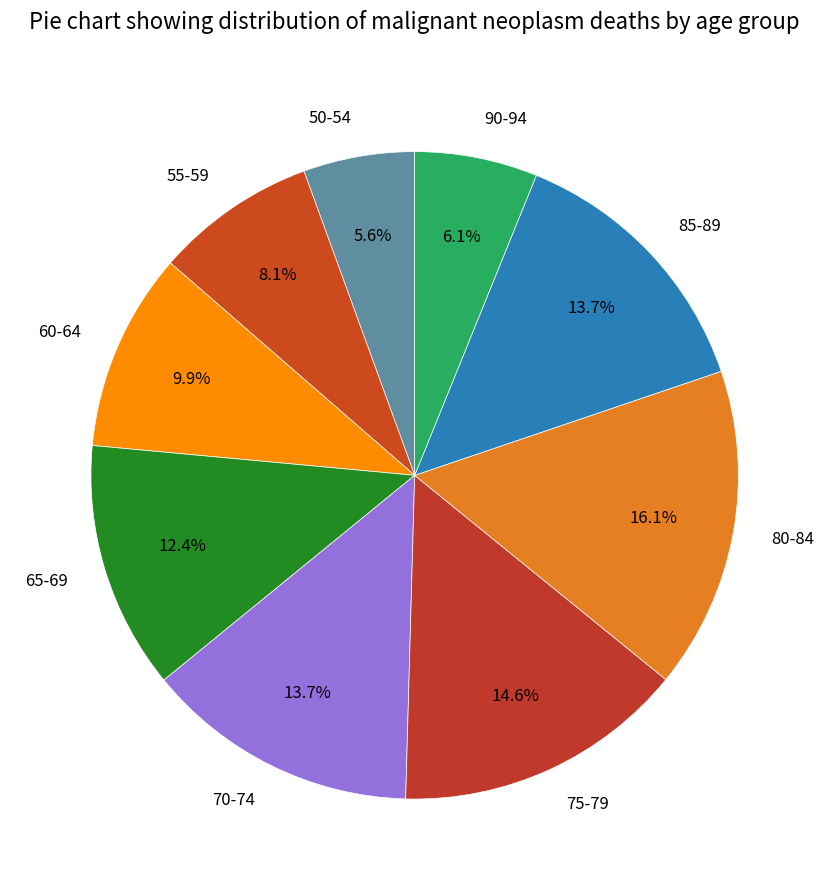

Does any single category account for the majority?

No